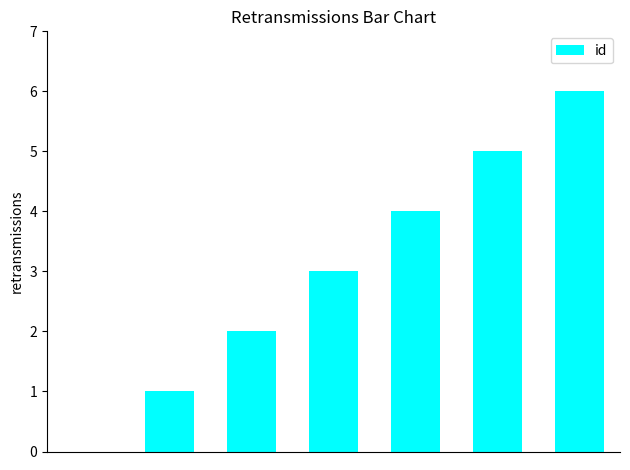

What is the greatest value displayed?

6